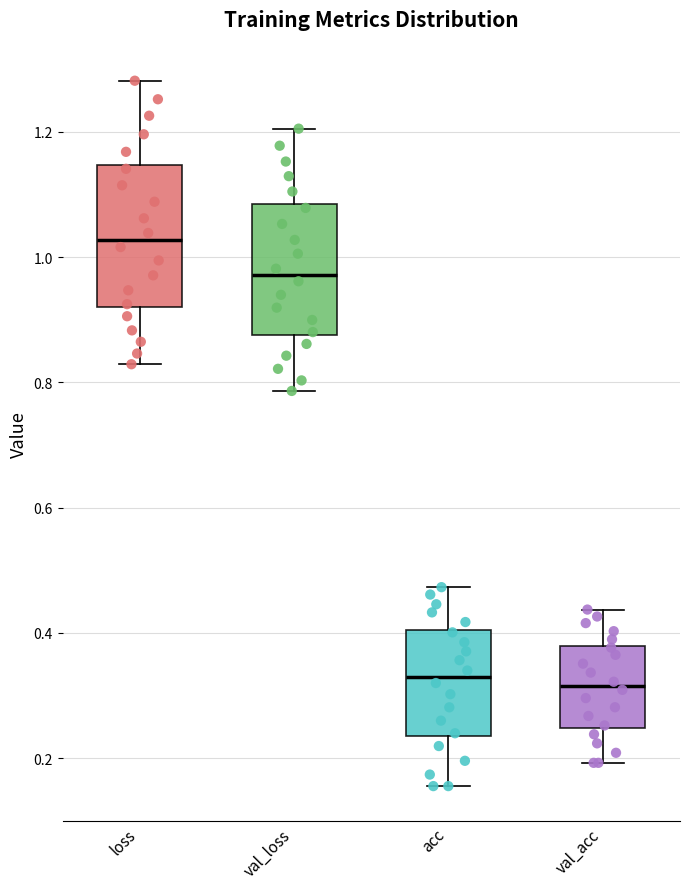

Reading left to right, transcribe this box plot: for each box, give where its median line is, the range the box spans, and where its two whiskers end, as read against the y-axis. The values are not printed on the chart, so give them approximately, as read against the axis.

loss: median 1.02, box 0.92 to 1.14, whiskers 0.82 to 1.28
val_loss: median 0.98, box 0.88 to 1.08, whiskers 0.78 to 1.20
acc: median 0.34, box 0.24 to 0.40, whiskers 0.16 to 0.48
val_acc: median 0.32, box 0.24 to 0.38, whiskers 0.20 to 0.44